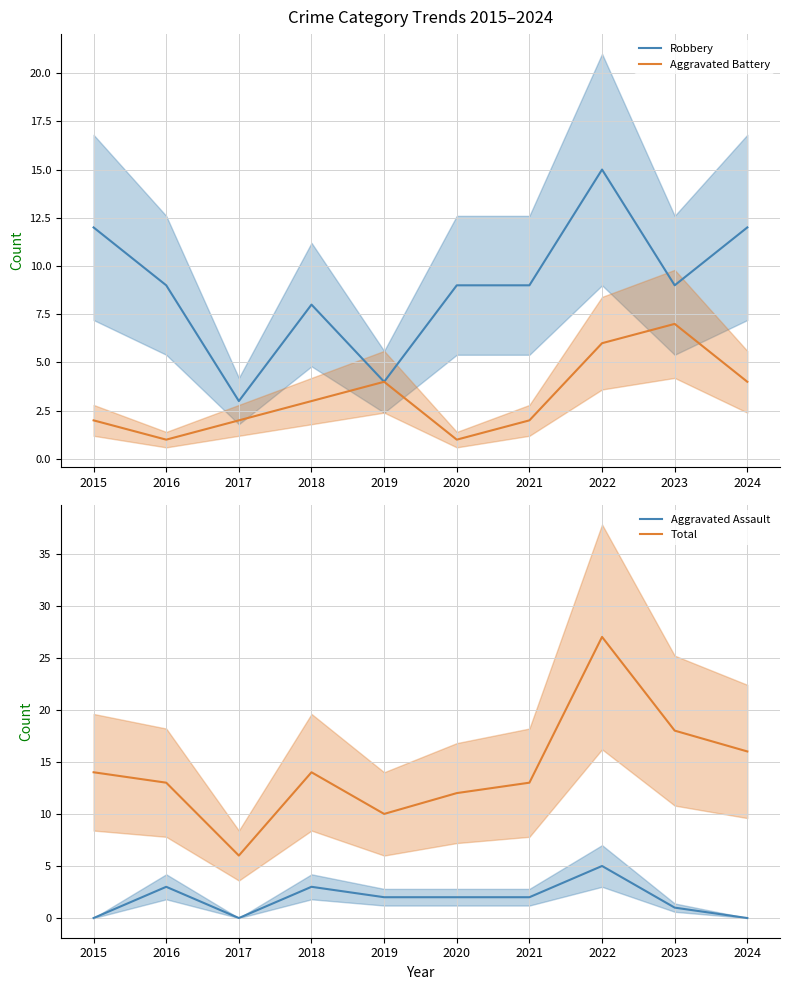

What is the difference between the Aggravated Battery values at 2019 and 2016?

3